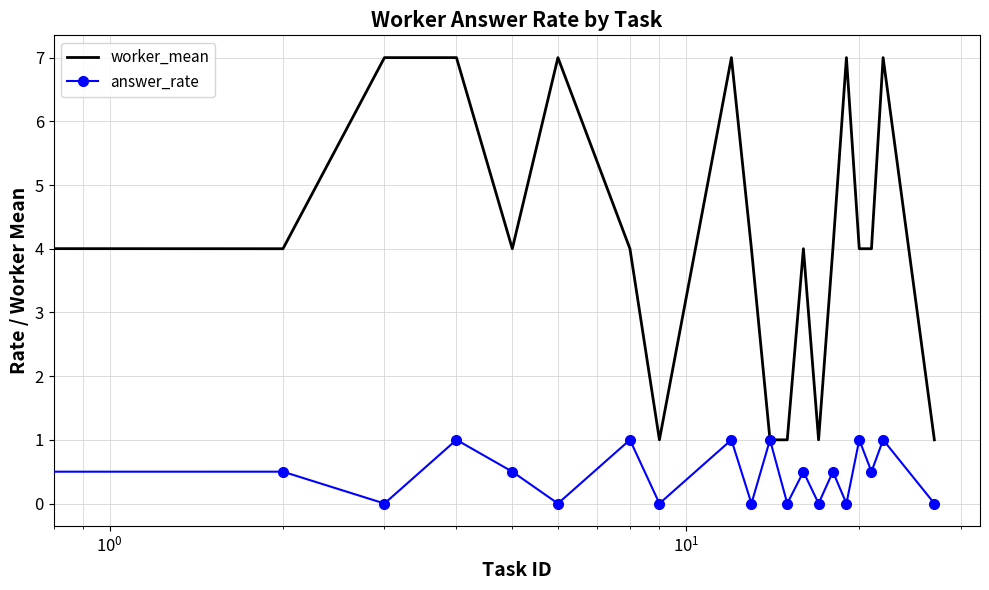

What is the maximum value for answer_rate?

1.0